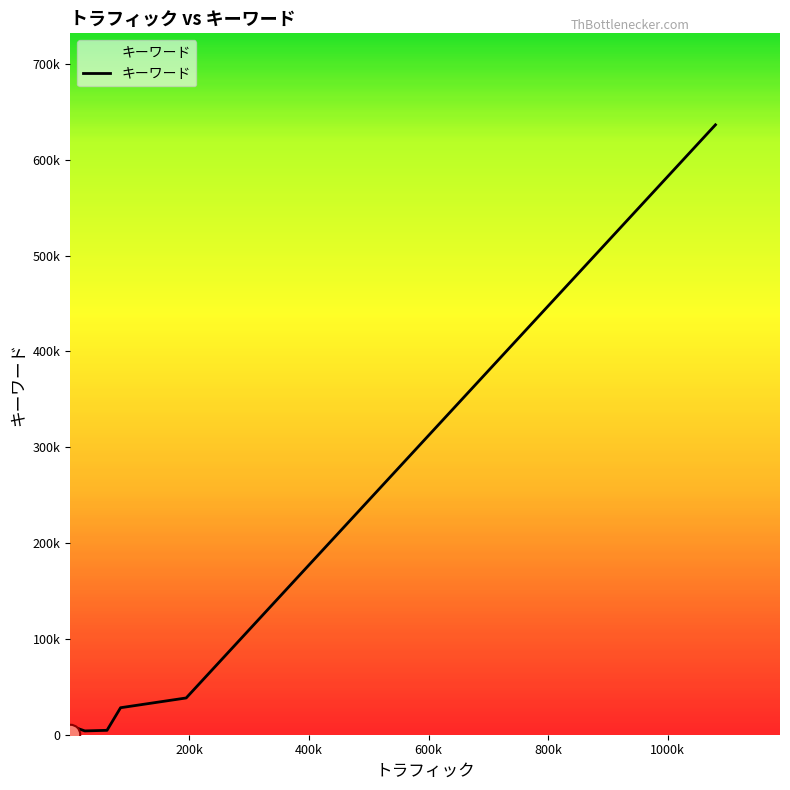

Does the chart have visible grid lines?

No